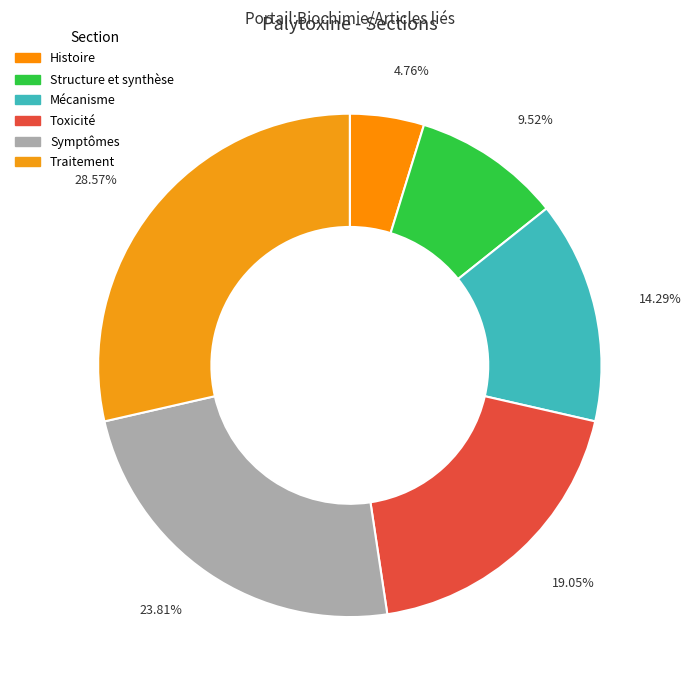

Do Traitement and Symptômes together represent more than half of the pie?

Yes